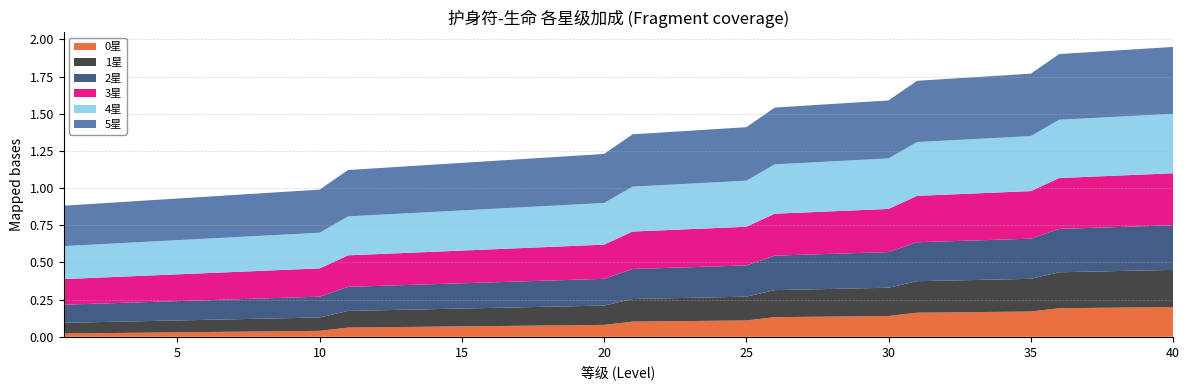

Reading left to right, list all the values displayed in this chart.

0星: 1=0.0	2=0.0	3=0.0	4=0.0	5=0.0	6=0.0	7=0.0	8=0.0	9=0.0	10=0.0	11=0.1	12=0.1	13=0.1	14=0.1	15=0.1	16=0.1	17=0.1	18=0.1	19=0.1	20=0.1	21=0.1	22=0.1	23=0.1	24=0.1	25=0.1	26=0.1	27=0.1	28=0.1	29=0.1	30=0.1	31=0.2	32=0.2	33=0.2	34=0.2	35=0.2	36=0.2	37=0.2	38=0.2	39=0.2	40=0.2
1星: 1=0.1	2=0.1	3=0.1	4=0.1	5=0.1	6=0.1	7=0.1	8=0.1	9=0.1	10=0.1	11=0.1	12=0.1	13=0.1	14=0.1	15=0.1	16=0.1	17=0.1	18=0.1	19=0.1	20=0.1	21=0.2	22=0.2	23=0.2	24=0.2	25=0.2	26=0.2	27=0.2	28=0.2	29=0.2	30=0.2	31=0.2	32=0.2	33=0.2	34=0.2	35=0.2	36=0.2	37=0.2	38=0.2	39=0.2	40=0.2
2星: 1=0.1	2=0.1	3=0.1	4=0.1	5=0.1	6=0.1	7=0.1	8=0.1	9=0.1	10=0.1	11=0.2	12=0.2	13=0.2	14=0.2	15=0.2	16=0.2	17=0.2	18=0.2	19=0.2	20=0.2	21=0.2	22=0.2	23=0.2	24=0.2	25=0.2	26=0.2	27=0.2	28=0.2	29=0.2	30=0.2	31=0.3	32=0.3	33=0.3	34=0.3	35=0.3	36=0.3	37=0.3	38=0.3	39=0.3	40=0.3
3星: 1=0.2	2=0.2	3=0.2	4=0.2	5=0.2	6=0.2	7=0.2	8=0.2	9=0.2	10=0.2	11=0.2	12=0.2	13=0.2	14=0.2	15=0.2	16=0.2	17=0.2	18=0.2	19=0.2	20=0.2	21=0.3	22=0.3	23=0.3	24=0.3	25=0.3	26=0.3	27=0.3	28=0.3	29=0.3	30=0.3	31=0.3	32=0.3	33=0.3	34=0.3	35=0.3	36=0.3	37=0.3	38=0.3	39=0.3	40=0.3
4星: 1=0.2	2=0.2	3=0.2	4=0.2	5=0.2	6=0.2	7=0.2	8=0.2	9=0.2	10=0.2	11=0.3	12=0.3	13=0.3	14=0.3	15=0.3	16=0.3	17=0.3	18=0.3	19=0.3	20=0.3	21=0.3	22=0.3	23=0.3	24=0.3	25=0.3	26=0.3	27=0.3	28=0.3	29=0.3	30=0.3	31=0.4	32=0.4	33=0.4	34=0.4	35=0.4	36=0.4	37=0.4	38=0.4	39=0.4	40=0.4
5星: 1=0.3	2=0.3	3=0.3	4=0.3	5=0.3	6=0.3	7=0.3	8=0.3	9=0.3	10=0.3	11=0.3	12=0.3	13=0.3	14=0.3	15=0.3	16=0.3	17=0.3	18=0.3	19=0.3	20=0.3	21=0.4	22=0.4	23=0.4	24=0.4	25=0.4	26=0.4	27=0.4	28=0.4	29=0.4	30=0.4	31=0.4	32=0.4	33=0.4	34=0.4	35=0.4	36=0.4	37=0.4	38=0.4	39=0.4	40=0.5